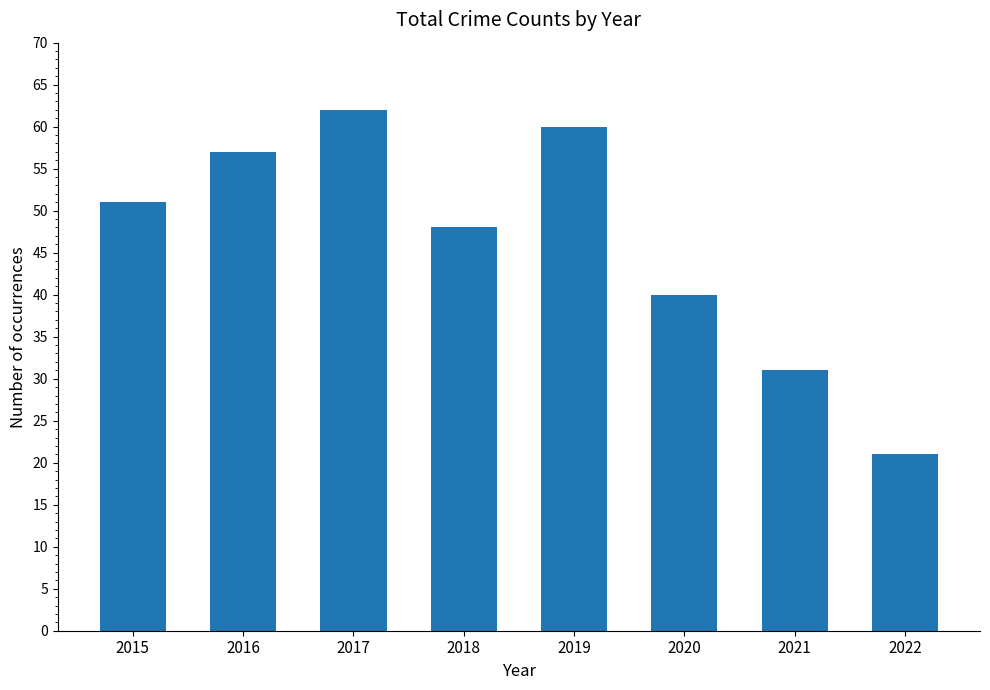

Reading right to left, transcribe all the data shown in this chart.

2022=21	2021=31	2020=40	2019=60	2018=48	2017=62	2016=57	2015=51